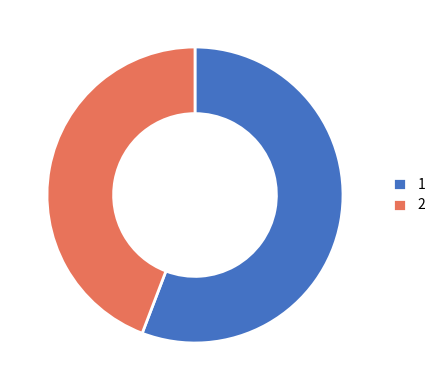

Rank the categories by value from highest to lowest.

1, 2